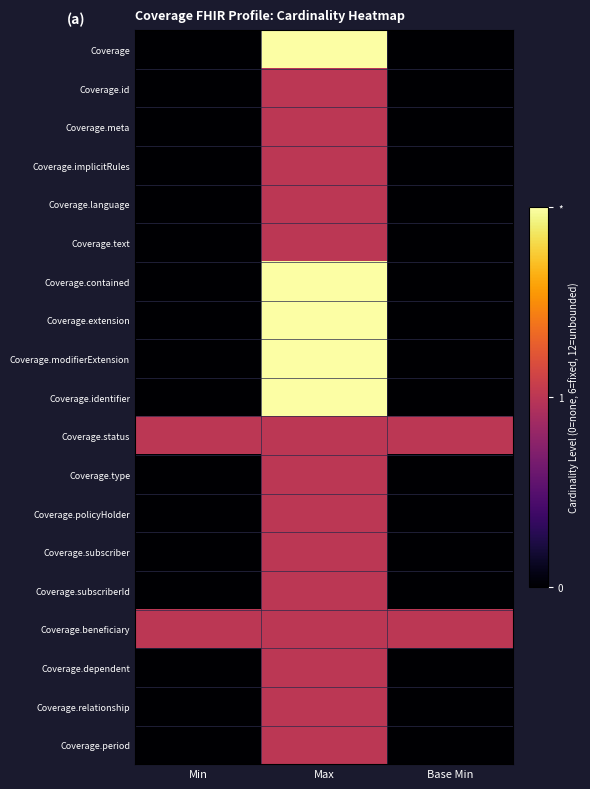

Reading left to right, transcribe all the data shown in this chart.

Coverage: Min=0	Max=12	Base Min=0
Coverage.id: Min=0	Max=6	Base Min=0
Coverage.meta: Min=0	Max=6	Base Min=0
Coverage.implicitRules: Min=0	Max=6	Base Min=0
Coverage.language: Min=0	Max=6	Base Min=0
Coverage.text: Min=0	Max=6	Base Min=0
Coverage.contained: Min=0	Max=12	Base Min=0
Coverage.extension: Min=0	Max=12	Base Min=0
Coverage.modifierExtension: Min=0	Max=12	Base Min=0
Coverage.identifier: Min=0	Max=12	Base Min=0
Coverage.status: Min=6	Max=6	Base Min=6
Coverage.type: Min=0	Max=6	Base Min=0
Coverage.policyHolder: Min=0	Max=6	Base Min=0
Coverage.subscriber: Min=0	Max=6	Base Min=0
Coverage.subscriberId: Min=0	Max=6	Base Min=0
Coverage.beneficiary: Min=6	Max=6	Base Min=6
Coverage.dependent: Min=0	Max=6	Base Min=0
Coverage.relationship: Min=0	Max=6	Base Min=0
Coverage.period: Min=0	Max=6	Base Min=0